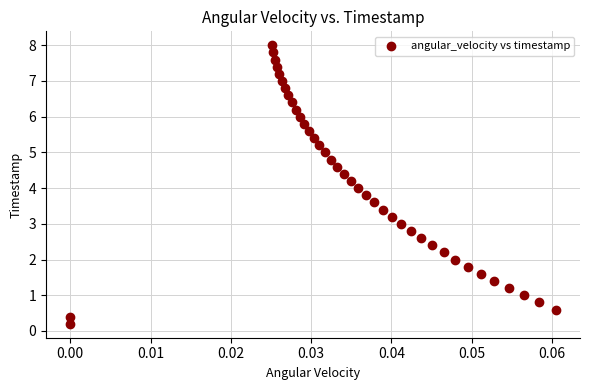

What is the range of Y values (max minus min)?

7.8